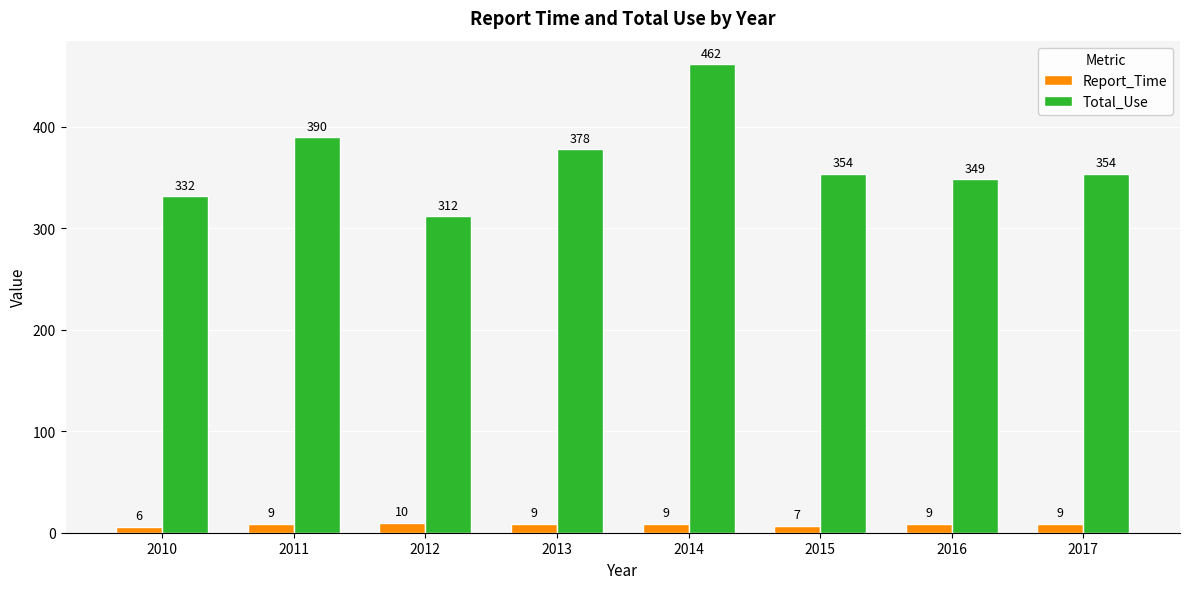

The Total_Use series shows 191 at 2017. True or false?

False